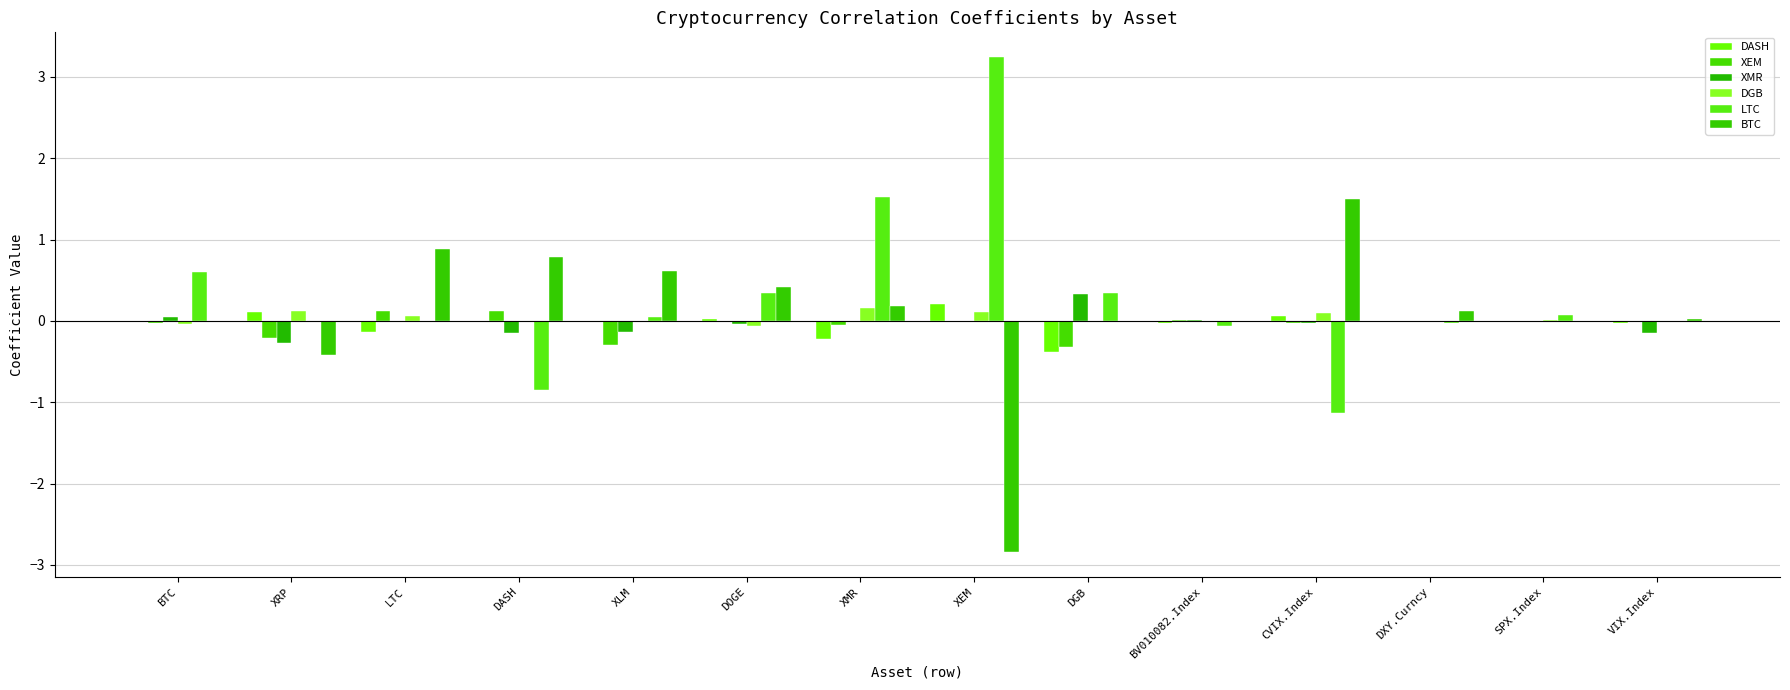

What is the sum of the XMR values at DASH and XLM?

-0.3